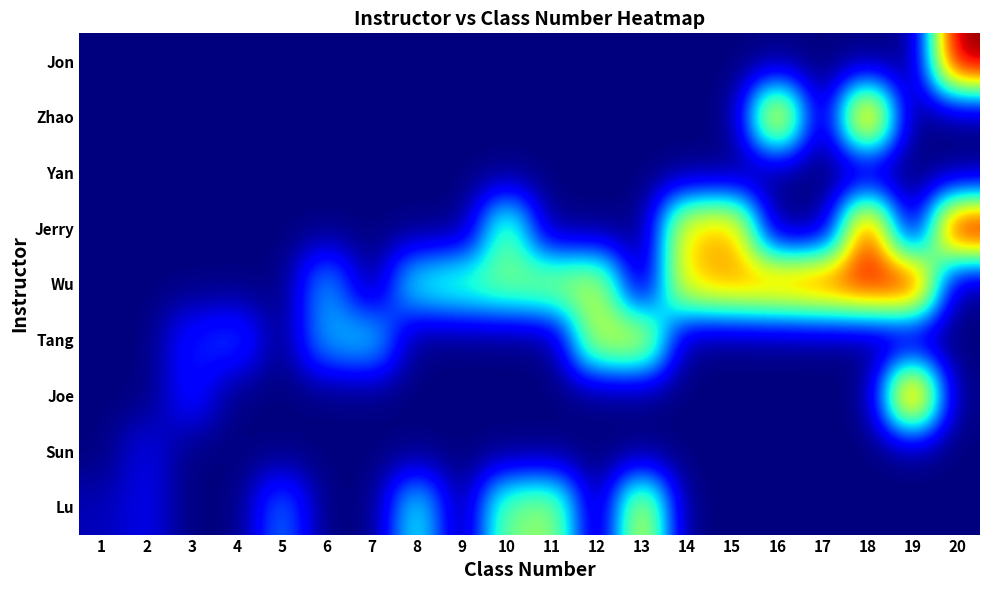

Reading left to right, list all the values displayed in this chart.

Lu: 1=0.1	2=0.1	3=0.0	4=0.0	5=0.2	6=0.0	7=0.0	8=0.4	9=0.0	10=0.5	11=0.6	12=0.0	13=0.7	14=0.0	15=0.0	16=0.0	17=0.0	18=0.0	19=0.0	20=0.0
Sun: 1=0.0	2=0.1	3=0.0	4=0.0	5=0.0	6=0.0	7=0.0	8=0.0	9=0.0	10=0.0	11=0.0	12=0.0	13=0.0	14=0.0	15=0.0	16=0.0	17=0.0	18=0.0	19=0.0	20=0.0
Joe: 1=0.0	2=0.0	3=0.1	4=0.0	5=0.0	6=0.0	7=0.0	8=0.0	9=0.0	10=0.0	11=0.0	12=0.0	13=0.0	14=0.0	15=0.0	16=0.0	17=0.0	18=0.0	19=0.9	20=0.0
Tang: 1=0.0	2=0.0	3=0.1	4=0.2	5=0.0	6=0.3	7=0.3	8=0.0	9=0.0	10=0.0	11=0.0	12=0.6	13=0.7	14=0.0	15=0.0	16=0.0	17=0.0	18=0.0	19=0.0	20=0.0
Wu: 1=0.0	2=0.0	3=0.0	4=0.0	5=0.0	6=0.3	7=0.0	8=0.4	9=0.5	10=0.5	11=0.6	12=0.6	13=0.0	14=0.7	15=0.8	16=0.8	17=0.8	18=0.9	19=0.9	20=0.0
Jerry: 1=0.0	2=0.0	3=0.0	4=0.0	5=0.0	6=0.0	7=0.0	8=0.0	9=0.0	10=0.5	11=0.0	12=0.0	13=0.0	14=0.7	15=0.8	16=0.0	17=0.0	18=0.9	19=0.0	20=1.0
Yan: 1=0.0	2=0.0	3=0.0	4=0.0	5=0.0	6=0.0	7=0.0	8=0.0	9=0.0	10=0.0	11=0.0	12=0.0	13=0.0	14=0.0	15=0.0	16=0.0	17=0.0	18=0.0	19=0.0	20=0.0
Zhao: 1=0.0	2=0.0	3=0.0	4=0.0	5=0.0	6=0.0	7=0.0	8=0.0	9=0.0	10=0.0	11=0.0	12=0.0	13=0.0	14=0.0	15=0.0	16=0.8	17=0.0	18=0.9	19=0.0	20=0.0
Jon: 1=0.0	2=0.0	3=0.0	4=0.0	5=0.0	6=0.0	7=0.0	8=0.0	9=0.0	10=0.0	11=0.0	12=0.0	13=0.0	14=0.0	15=0.0	16=0.0	17=0.0	18=0.0	19=0.0	20=1.0